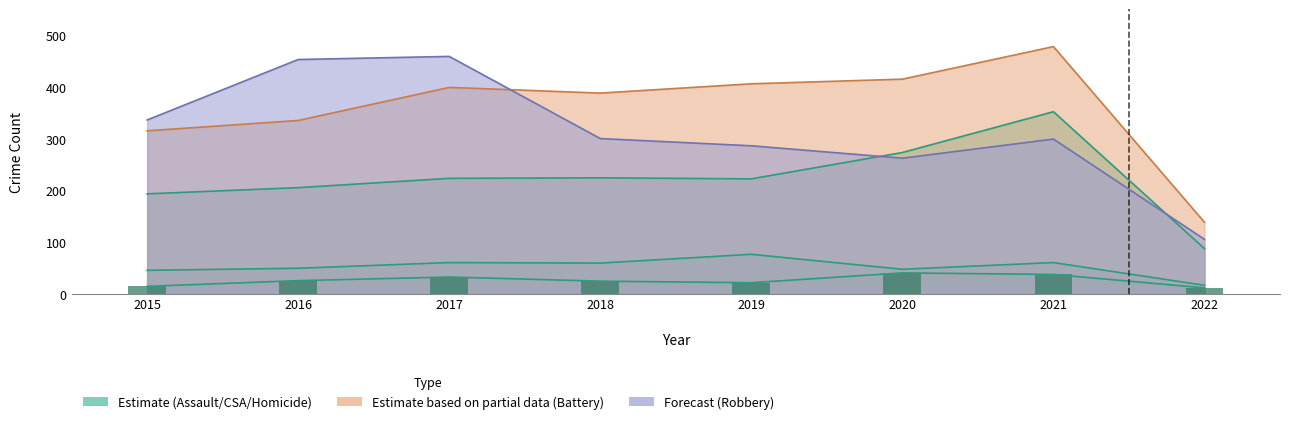

How many series are shown in this chart?

5